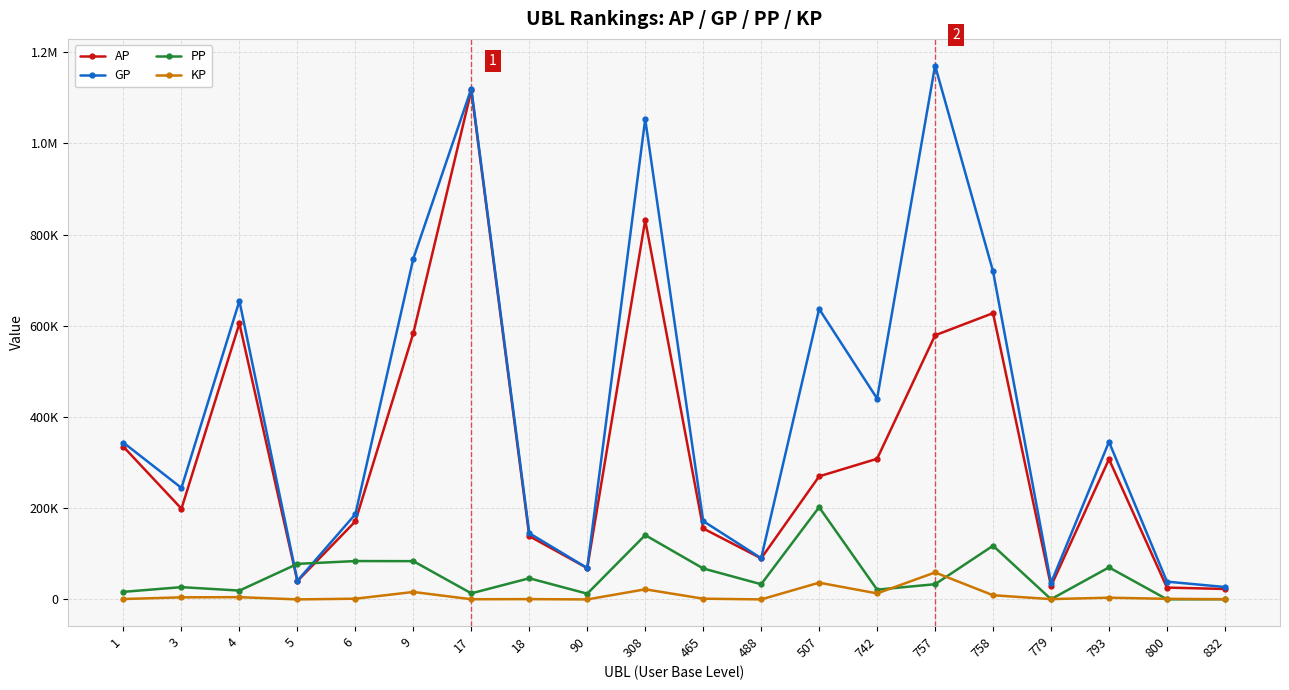

Which series has the largest total across all categories?

GP